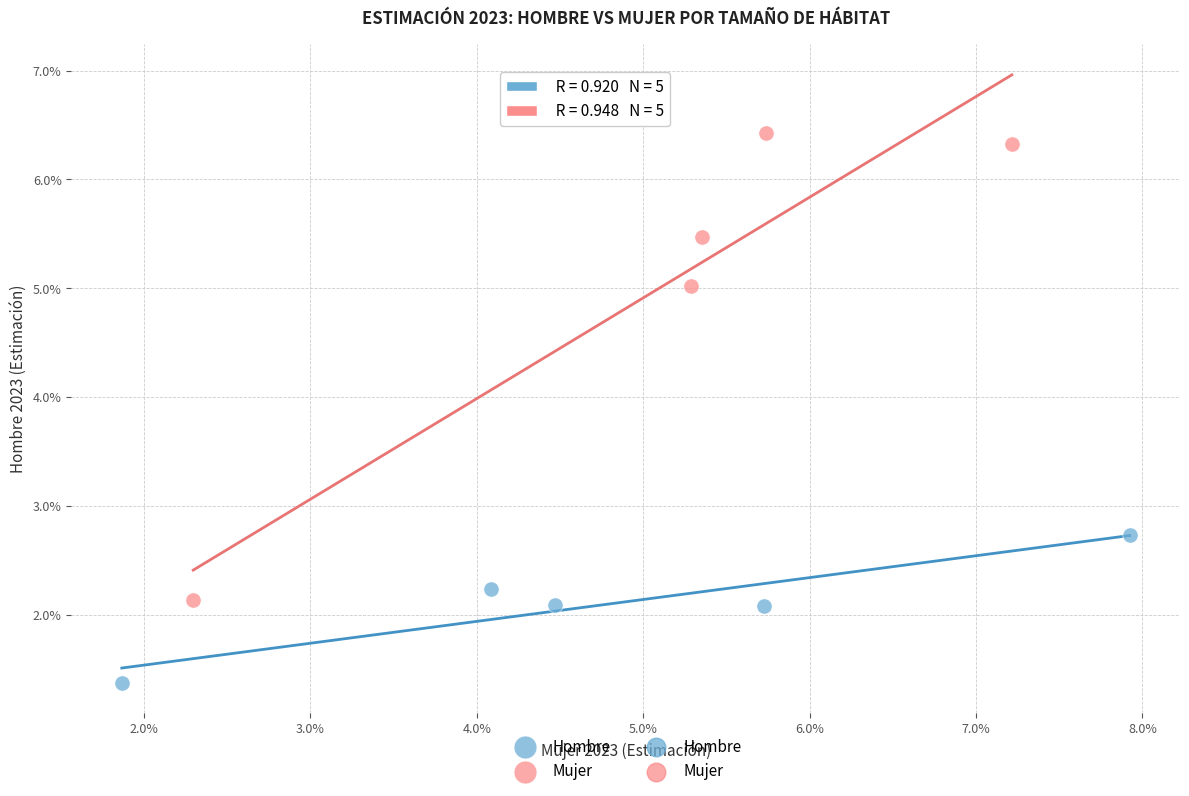

Which series contains the highest Y value?

Mujer